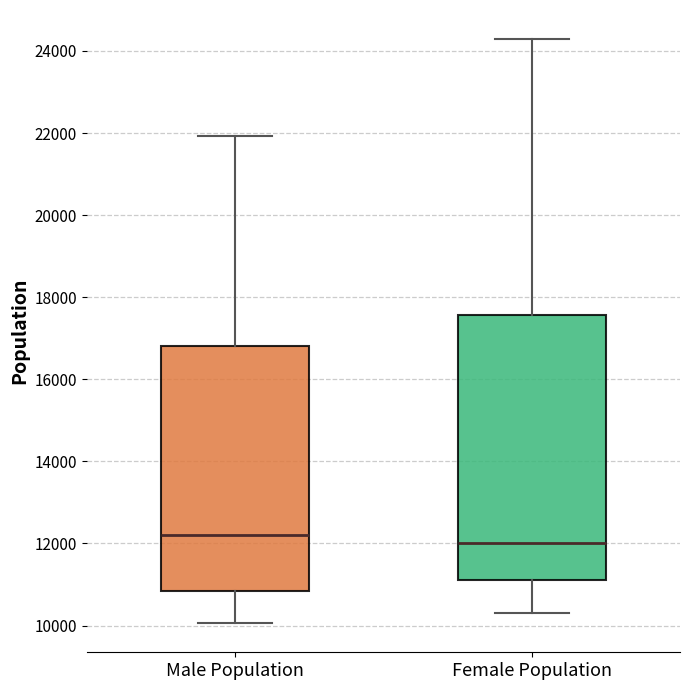

Comparing the boxes themselves (not the whiskers), which one is the tallest?

Female Population